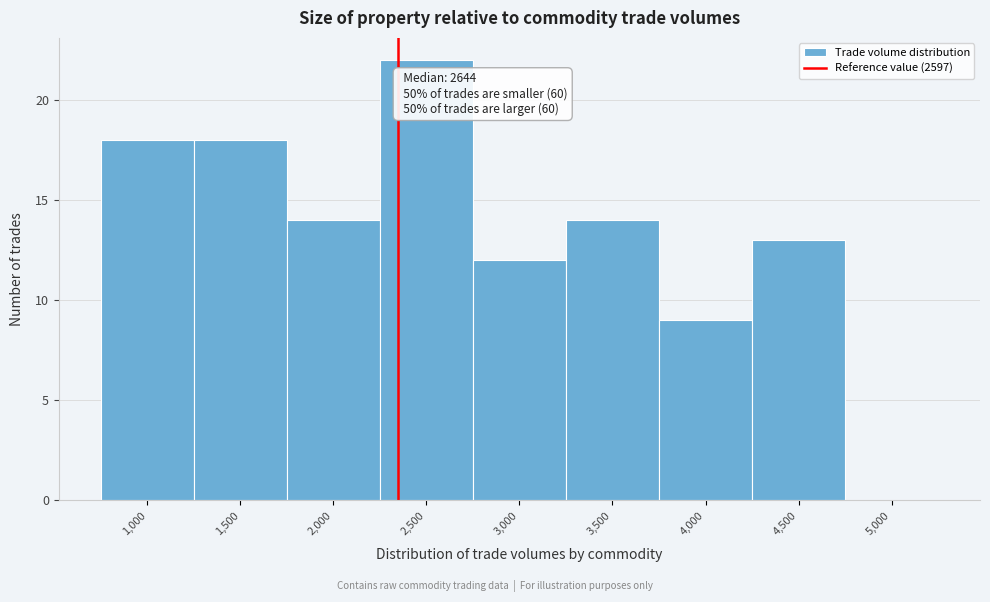

Reading left to right, transcribe all the data shown in this chart.

1,000=18	1,500=18	2,000=14	2,500=22	3,000=12	3,500=14	4,000=9	4,500=13	5,000=0